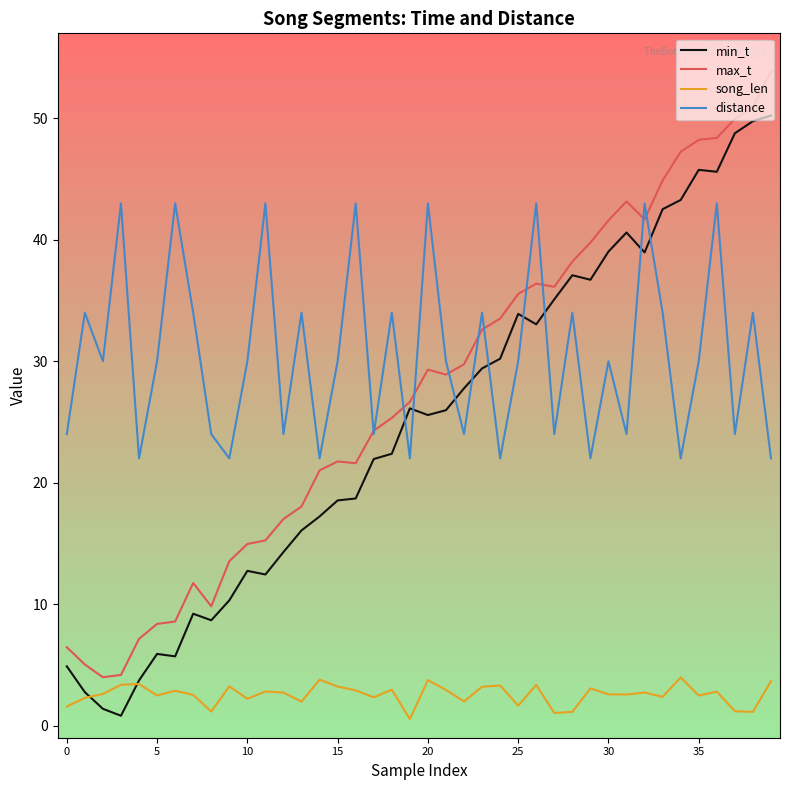

Which series has the largest total across all categories?

distance